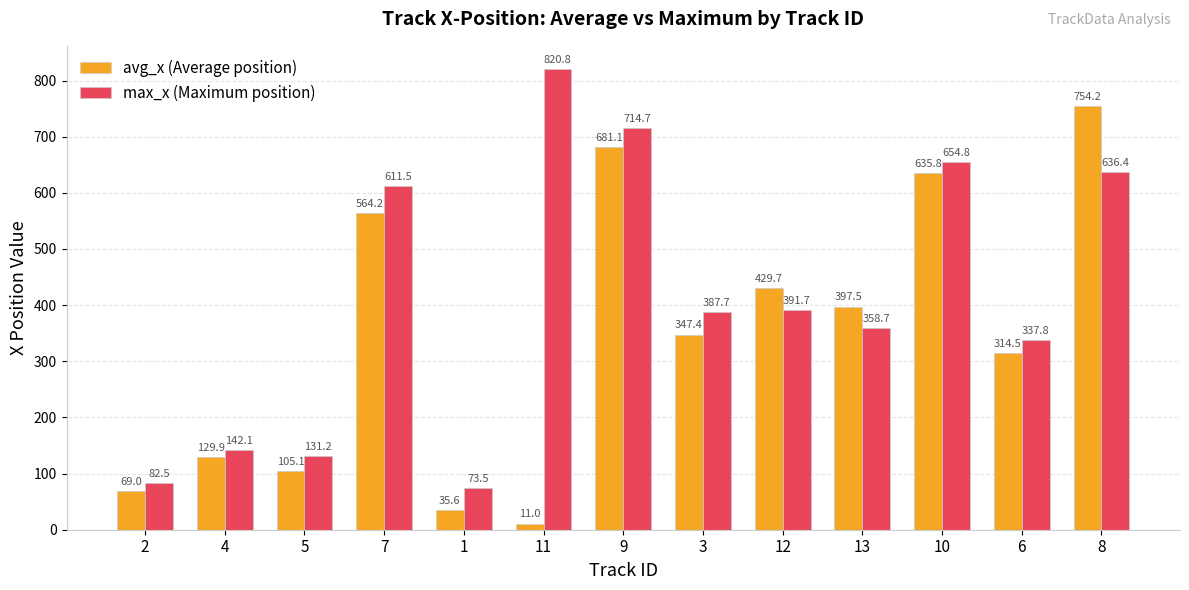

What is the spread (max minus min) of values at 8?

117.8